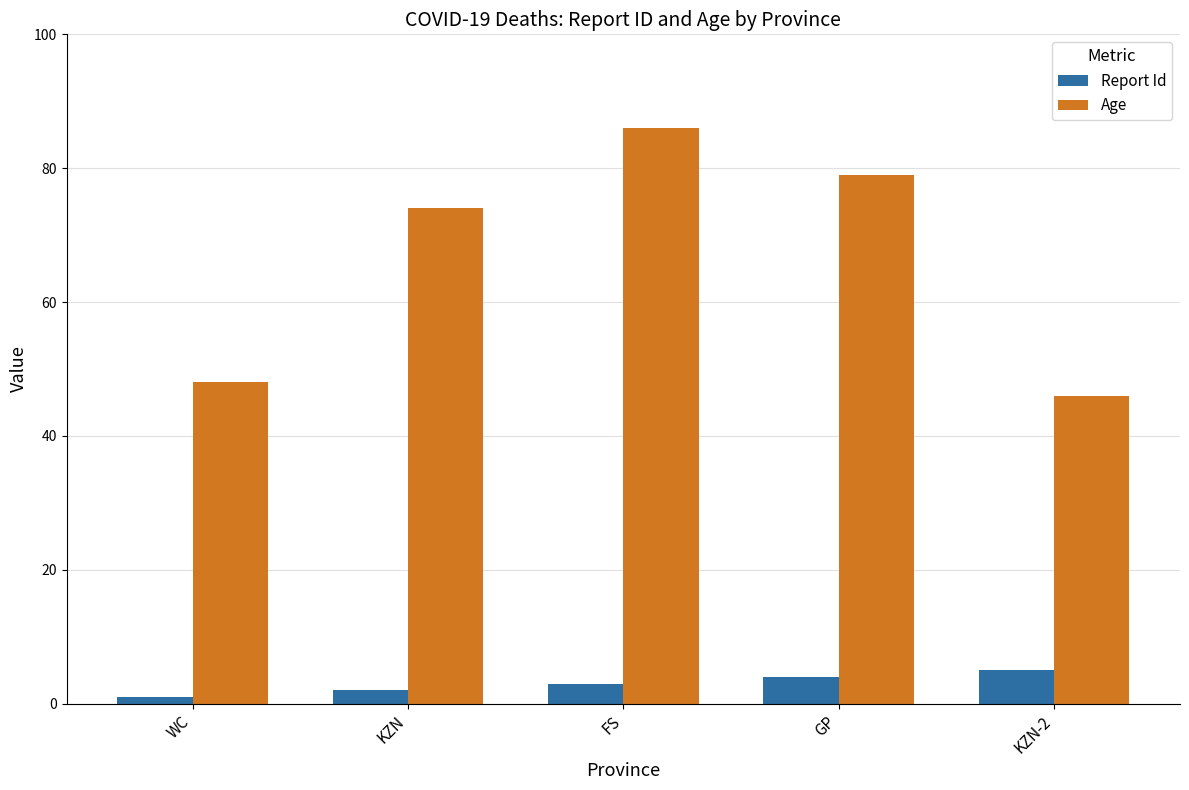

What is the total value across all series at KZN?

76